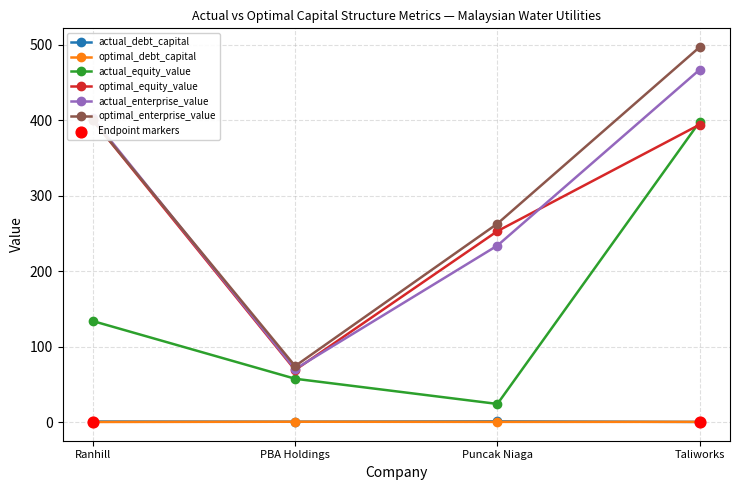

Which series reaches the minimum Y coordinate?

optimal_debt_capital